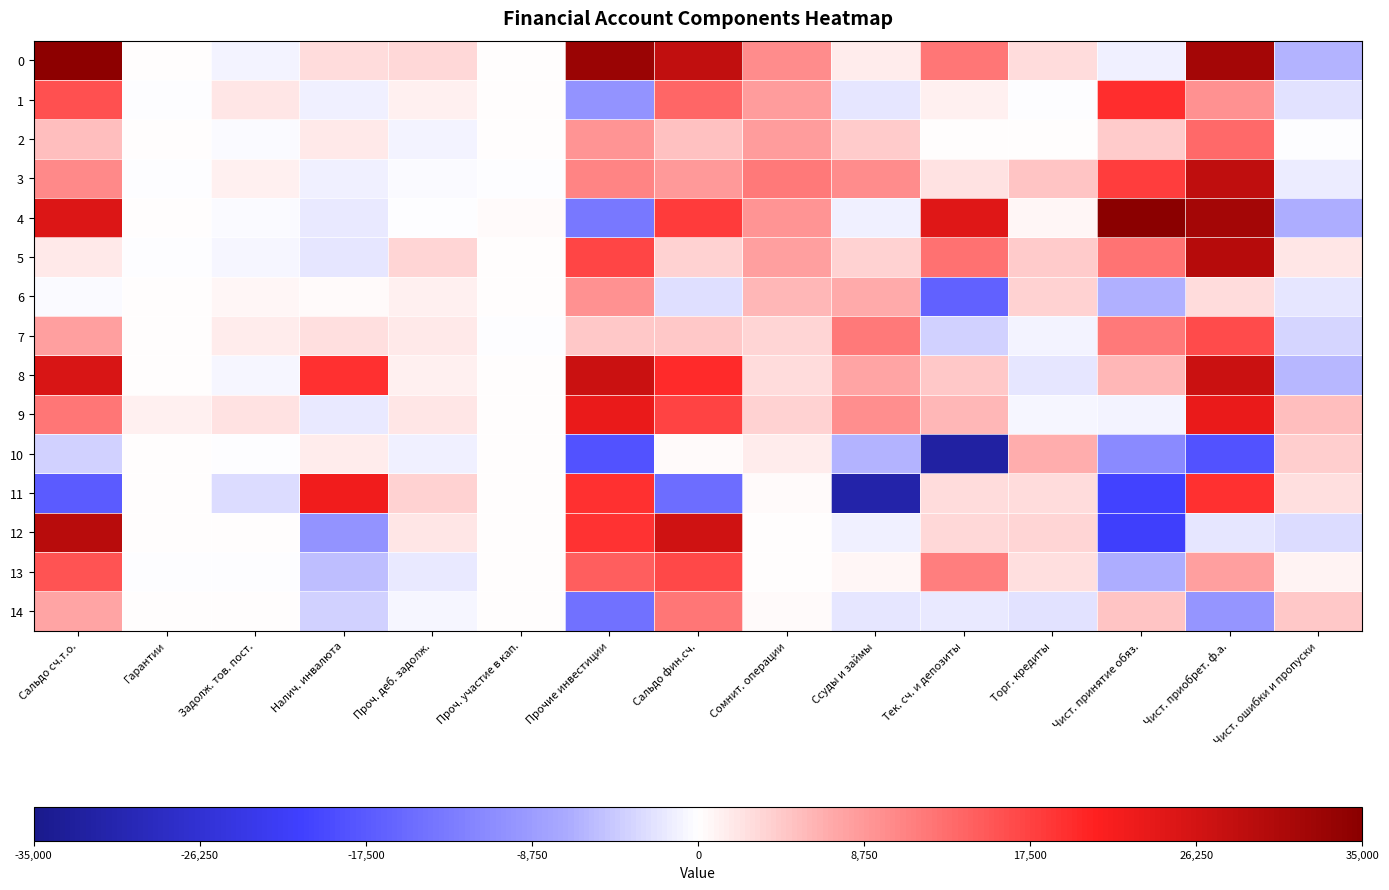

What is the total value across all series at Тек. сч. и депозиты?

26905.6